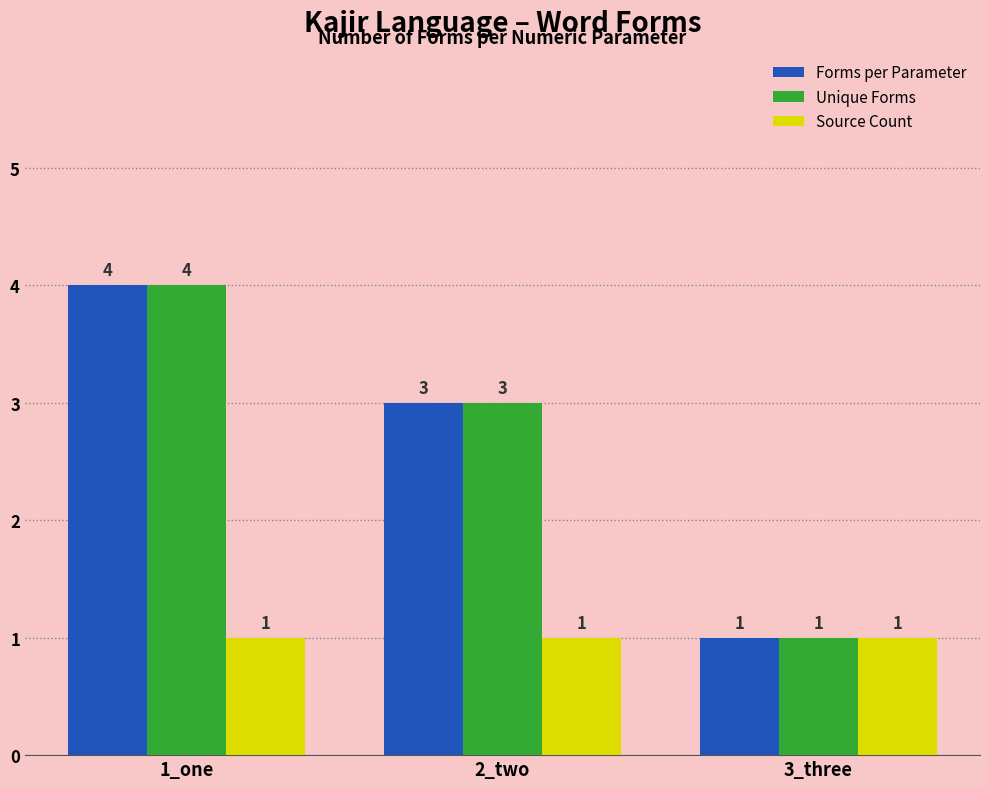

What is the average value of the Forms per Parameter series?

3